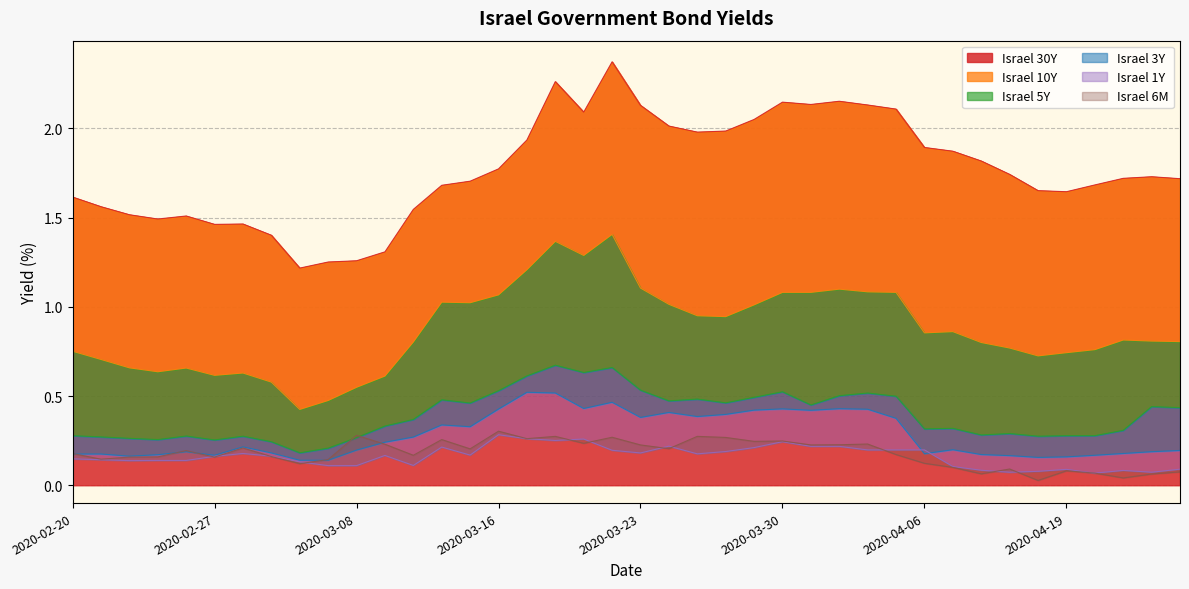

Where is the first local maximum for Israel 5Y?

2020-02-26